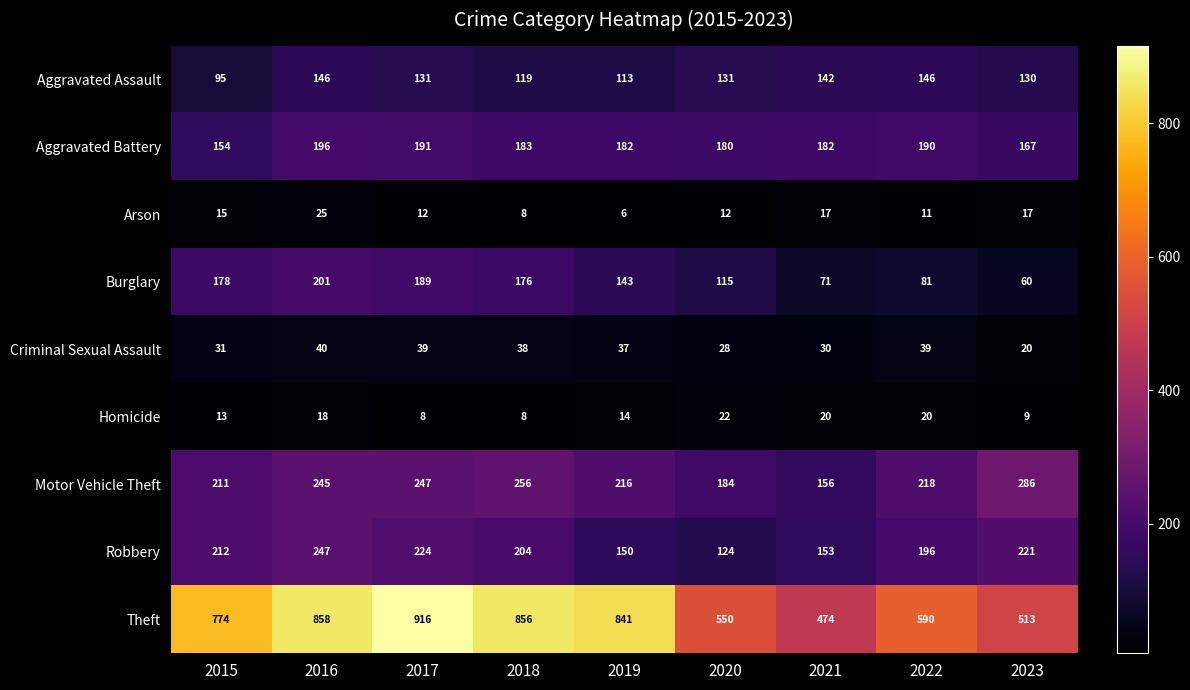

Which series has the widest spread of values?

Theft